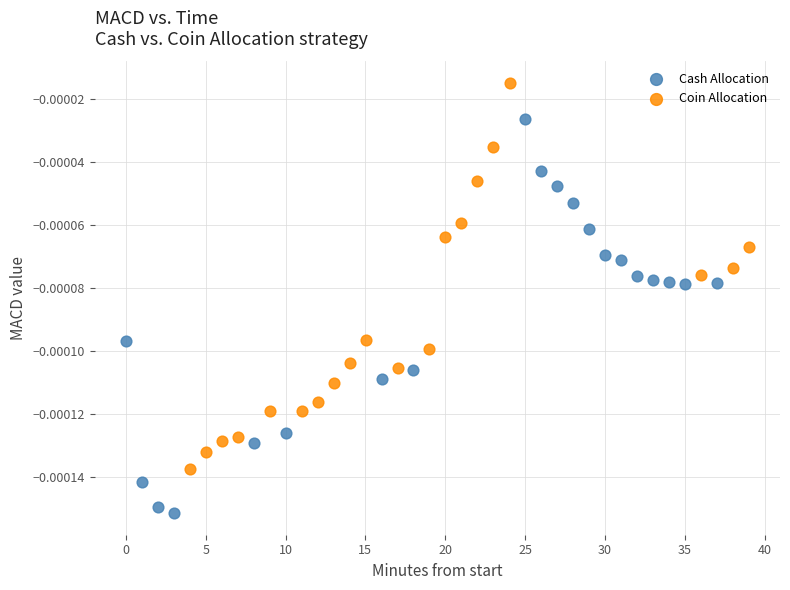

Which series reaches the maximum Y coordinate?

Coin Allocation